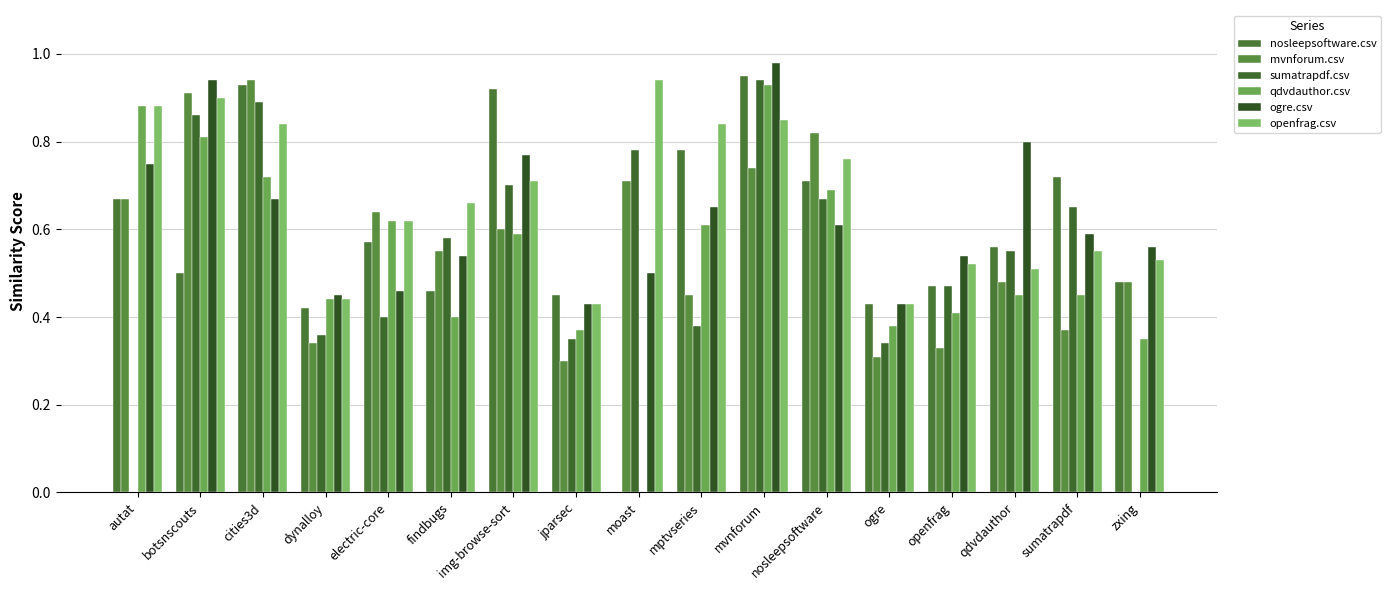

What is the difference between the maximum and minimum values in the openfrag.csv series?

0.5